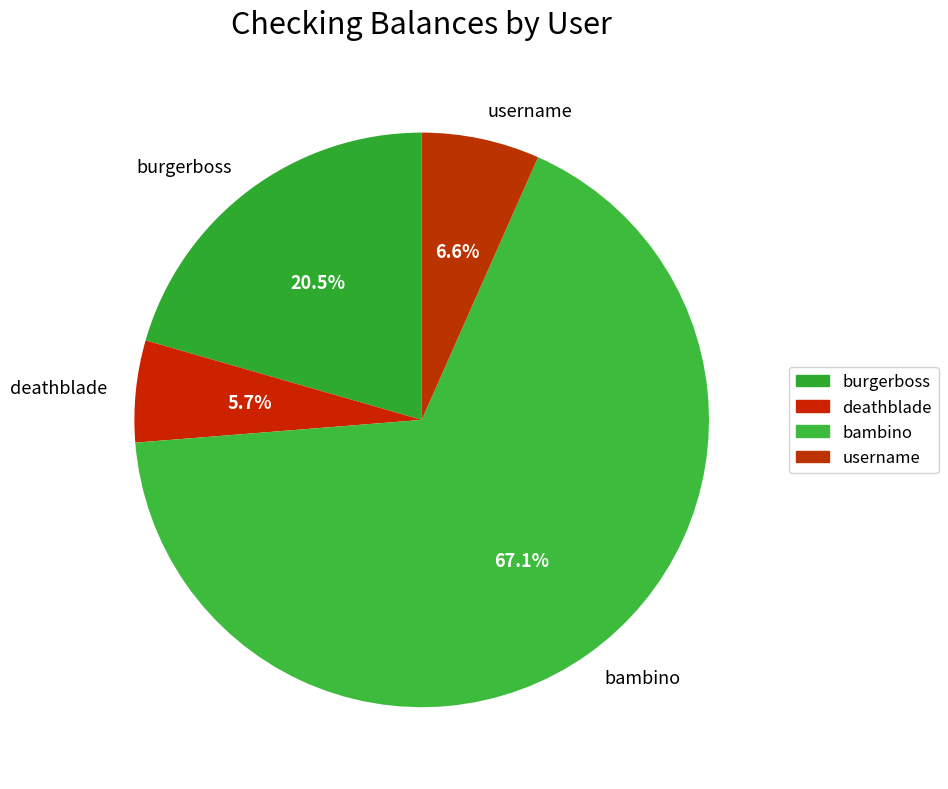

What percentage is the deathblade slice, to the nearest percent?

6%